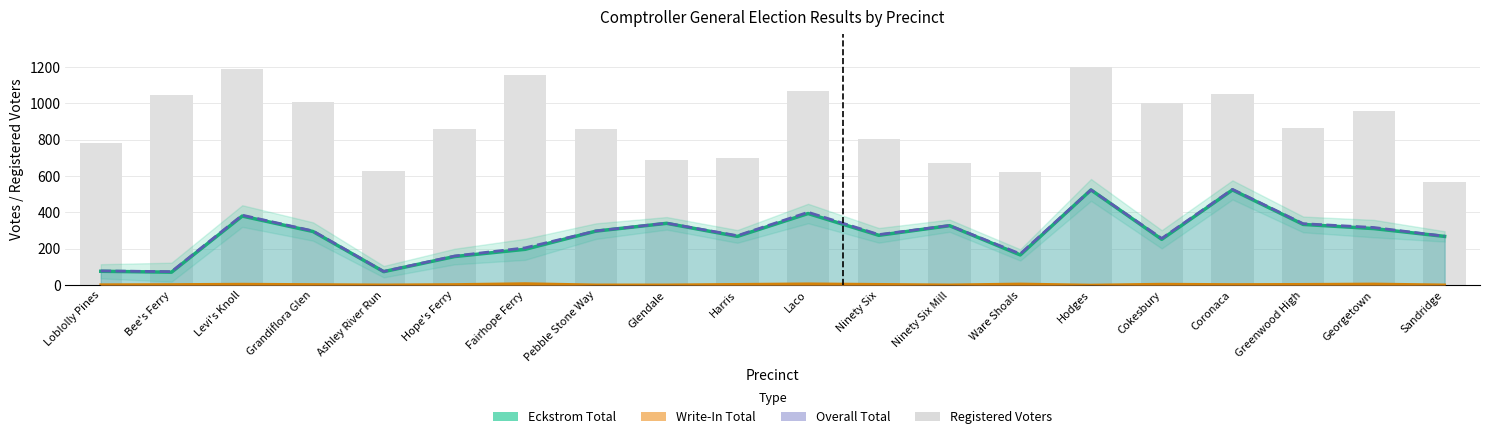

The Eckstrom Total series shows 274 at Ninety Six. True or false?

True